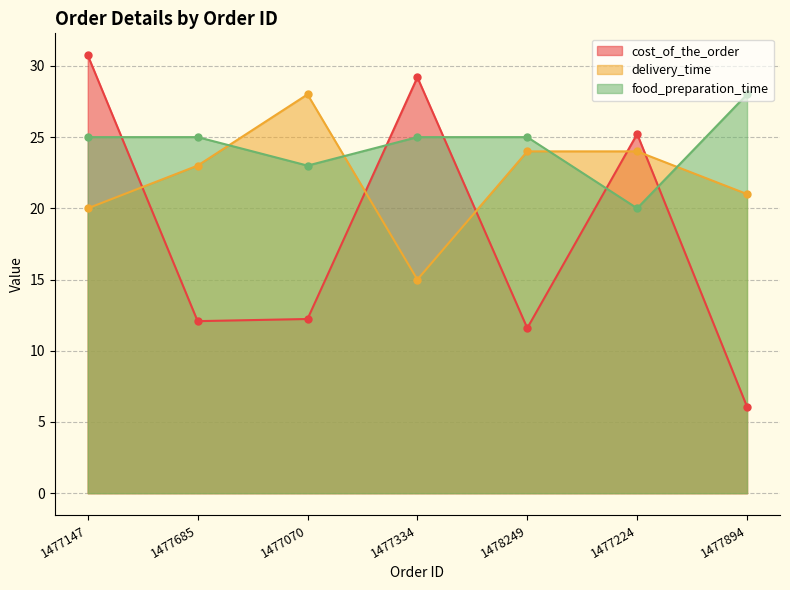

Reading right to left, extract all data points from this chart.

cost_of_the_order: 6.1	25.2	11.6	29.2	12.2	12.1	30.8
delivery_time: 21.0	24.0	24.0	15.0	28.0	23.0	20.0
food_preparation_time: 28.0	20.0	25.0	25.0	23.0	25.0	25.0